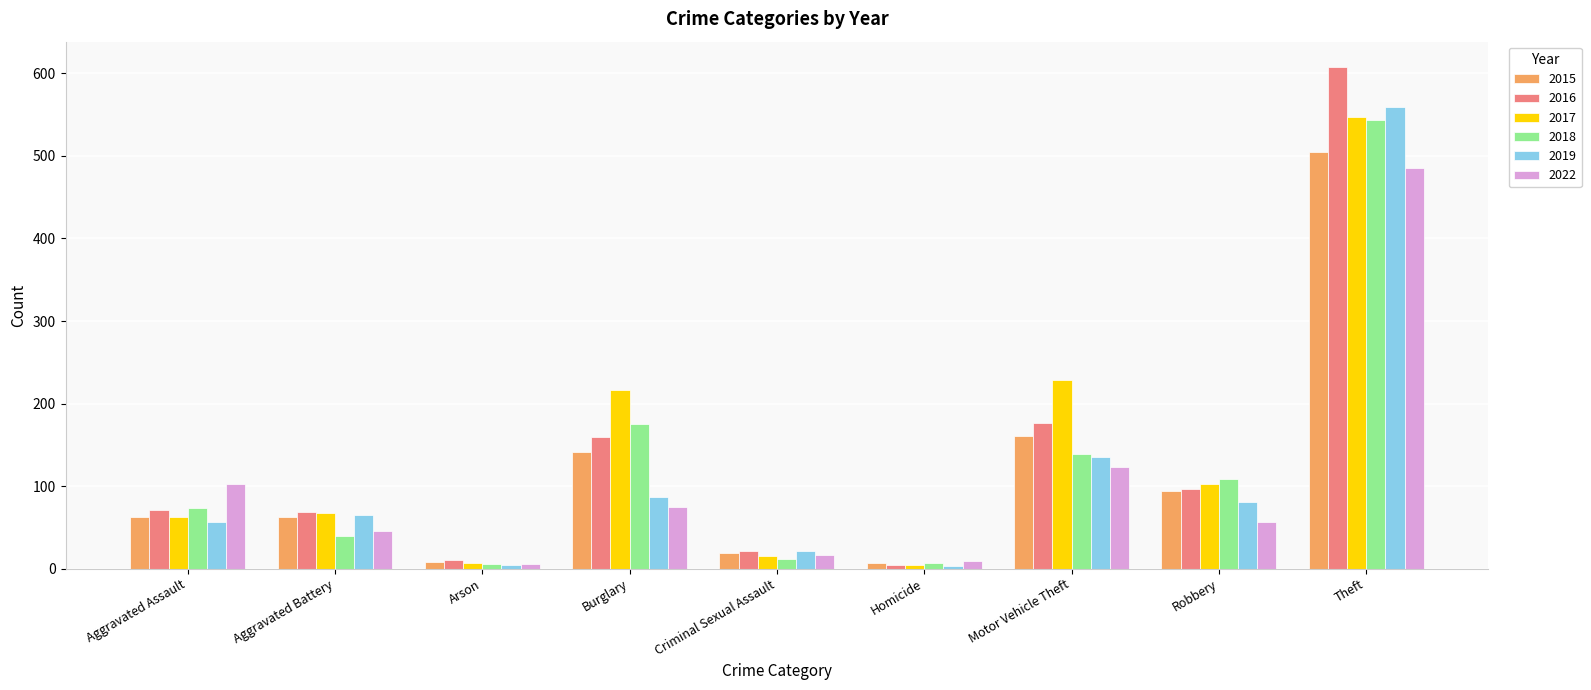

What value does the 2016 series have at Homicide?

4